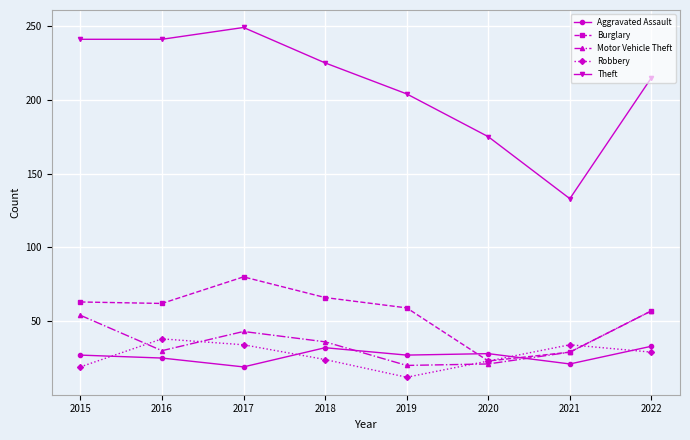

What is the highest value of the Burglary series?

80